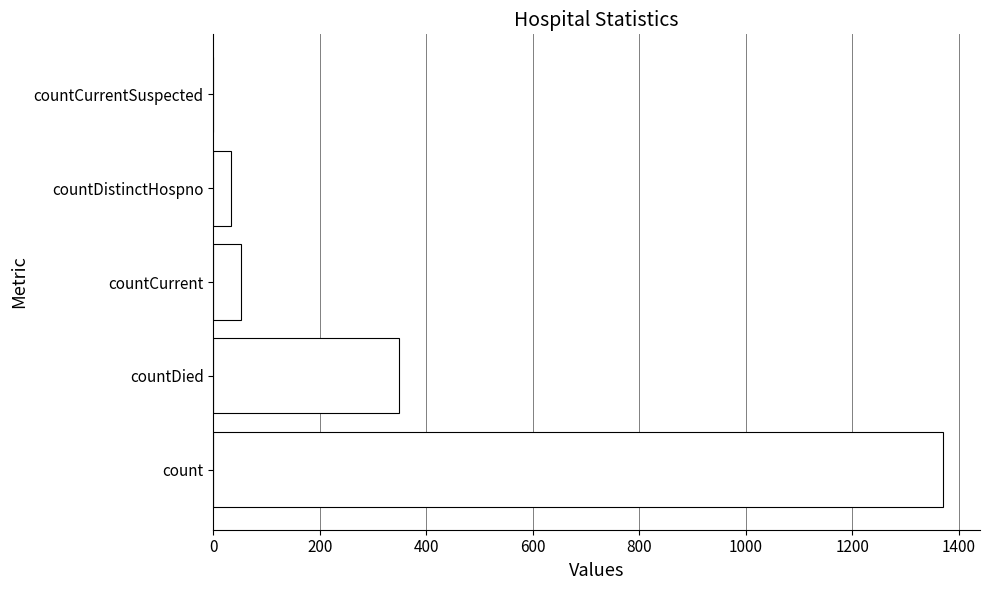

At which label is the value closest to 685?

countDied